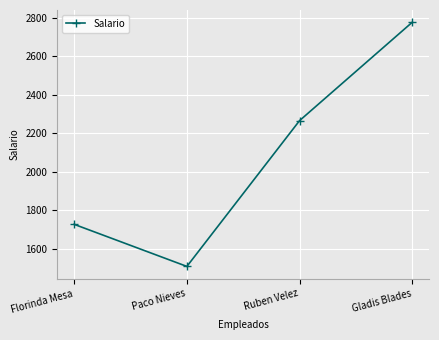

Which category has the lowest value across all series?

Paco Nieves